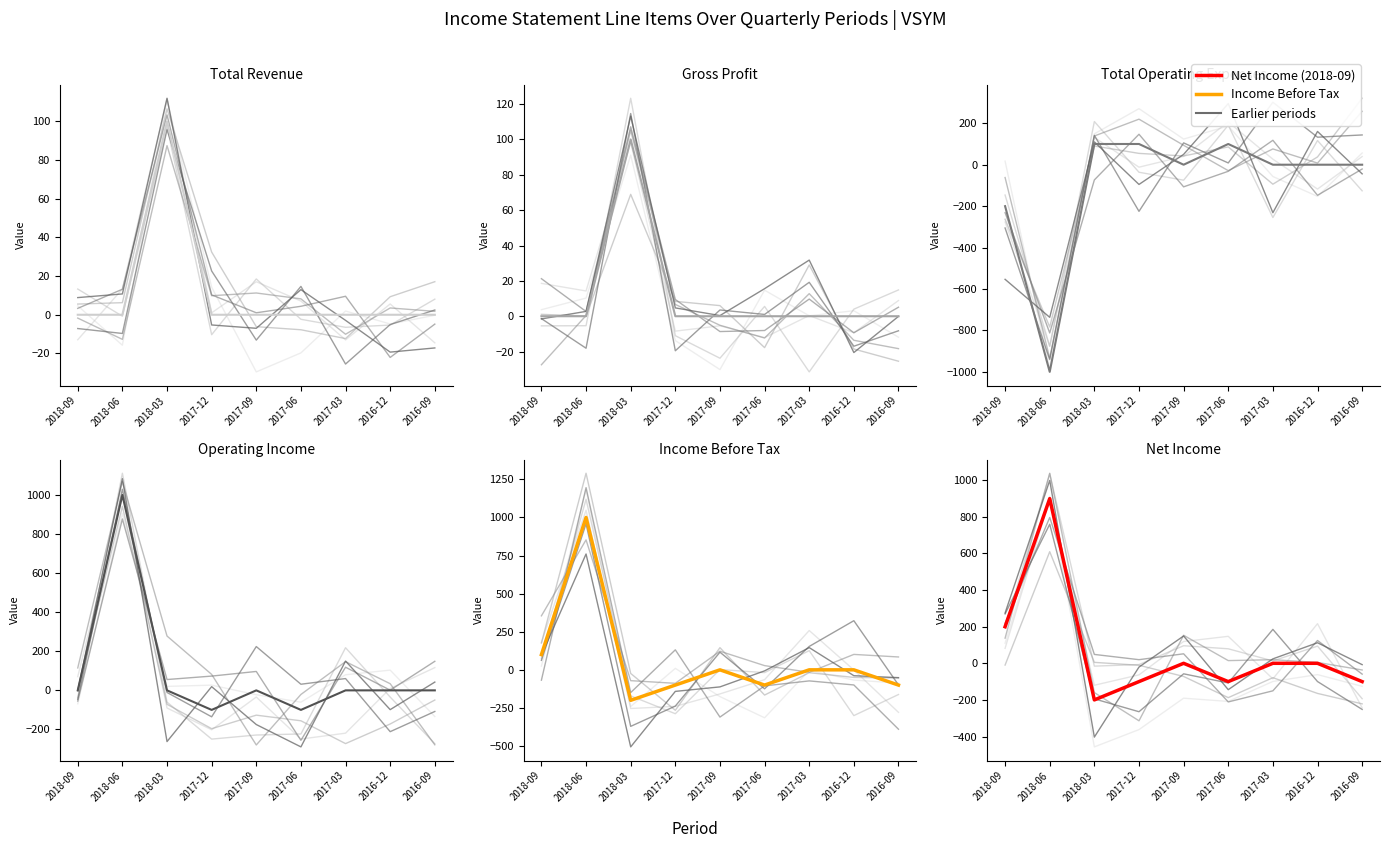

How many values in the Gross Profit series exceed 0?

1